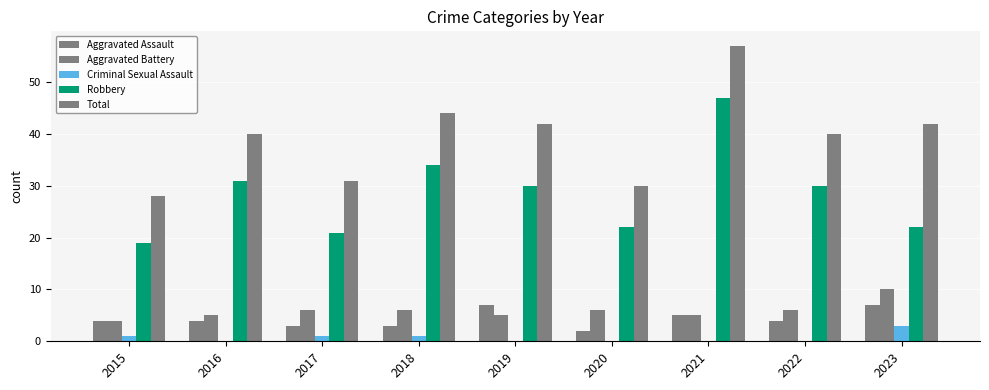

What is the total value across all series at 2019?

84